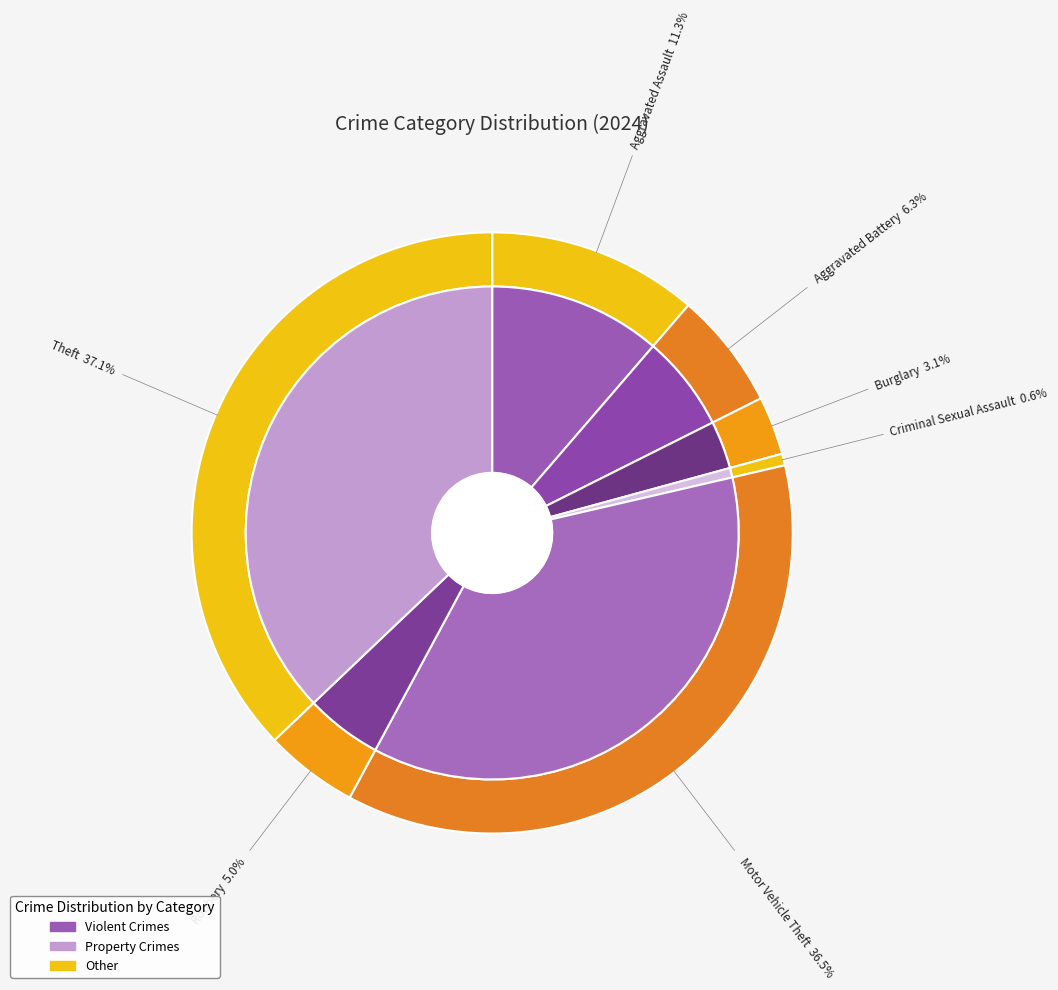

Is it true that Robbery is 5% of the pie?

True